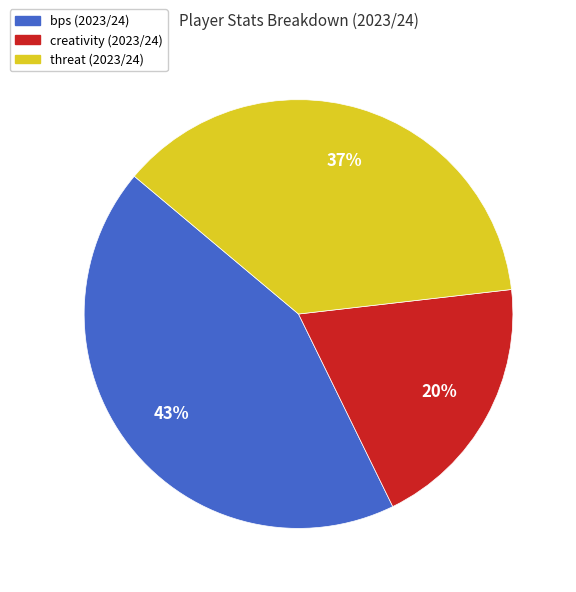

Is there a majority slice in this chart?

No